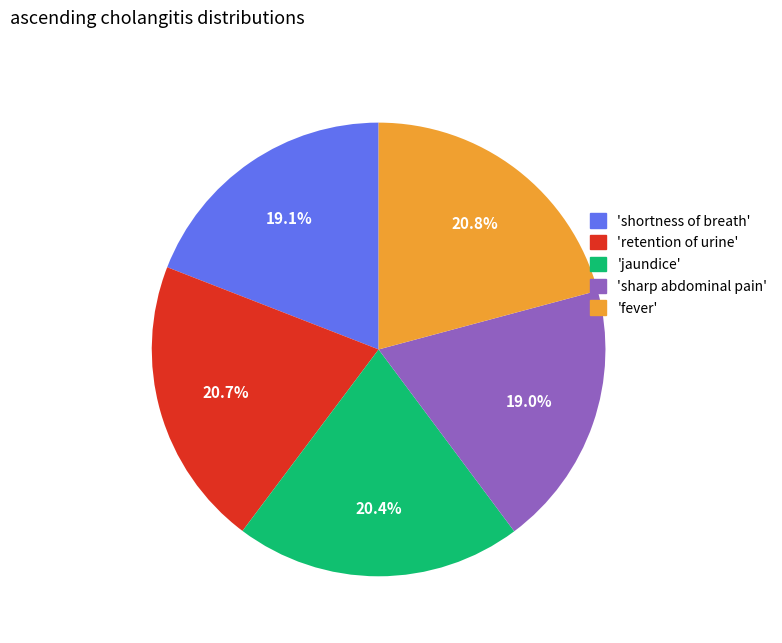

How many slices are in this pie chart?

5